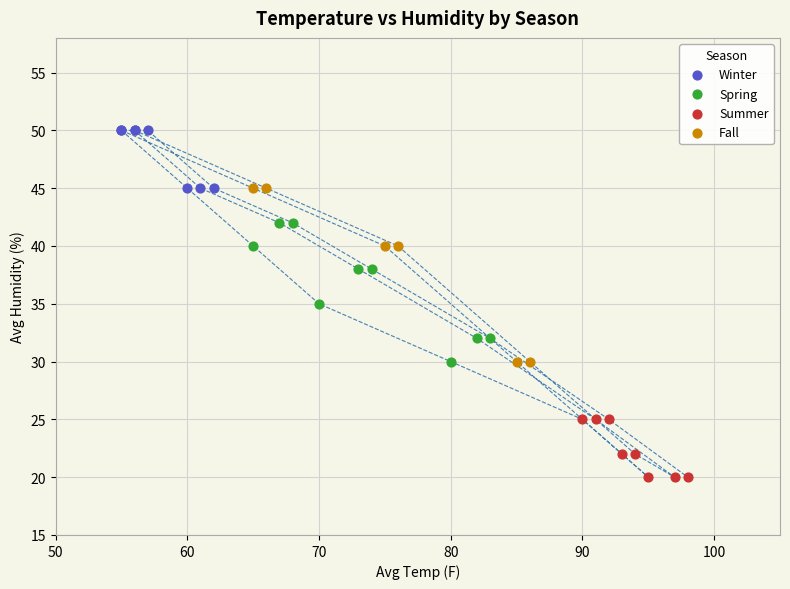

Which series contains the lowest Y value?

Summer